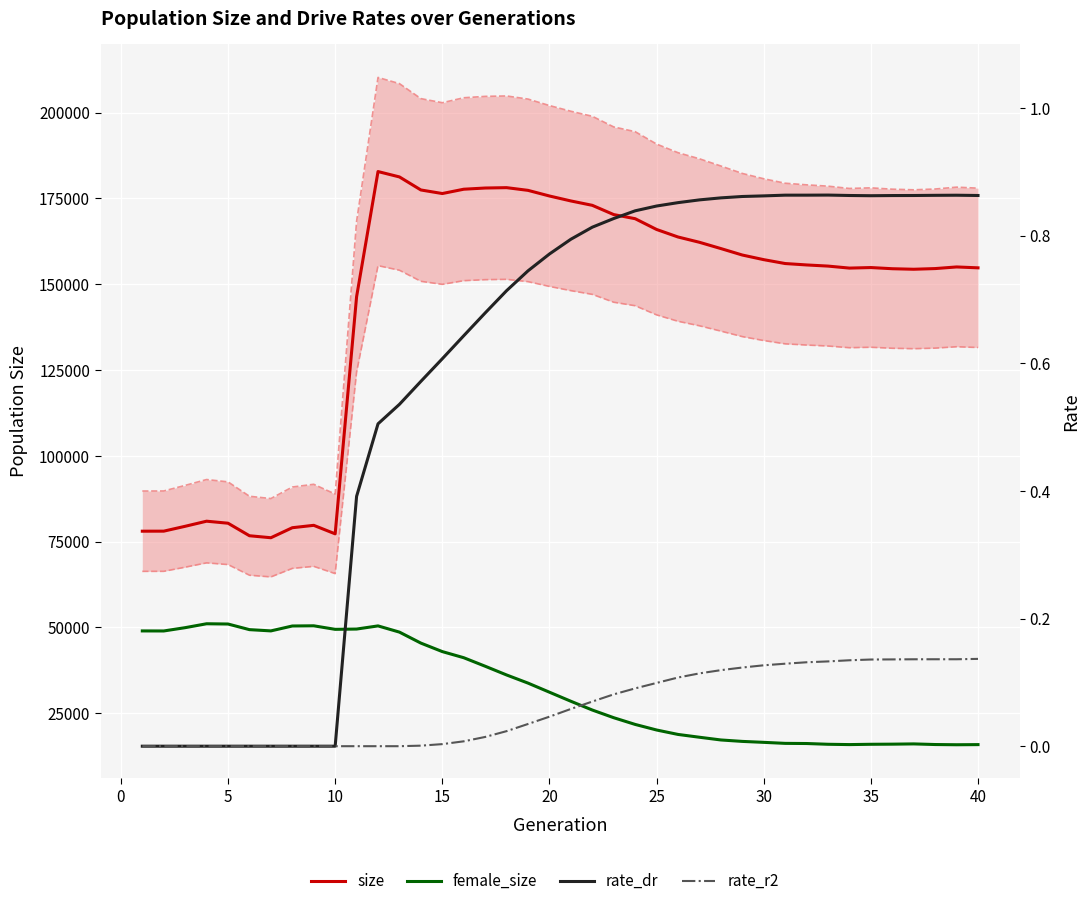

List the series in order of their peak value, highest first.

size, female_size, rate_dr, rate_r2